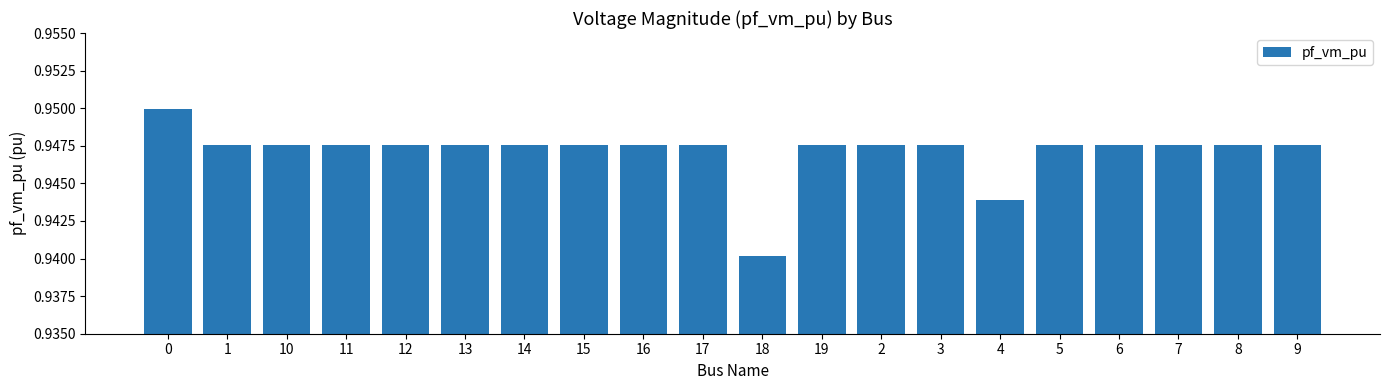

What is the sum of the values at 13 and 6?

1.9